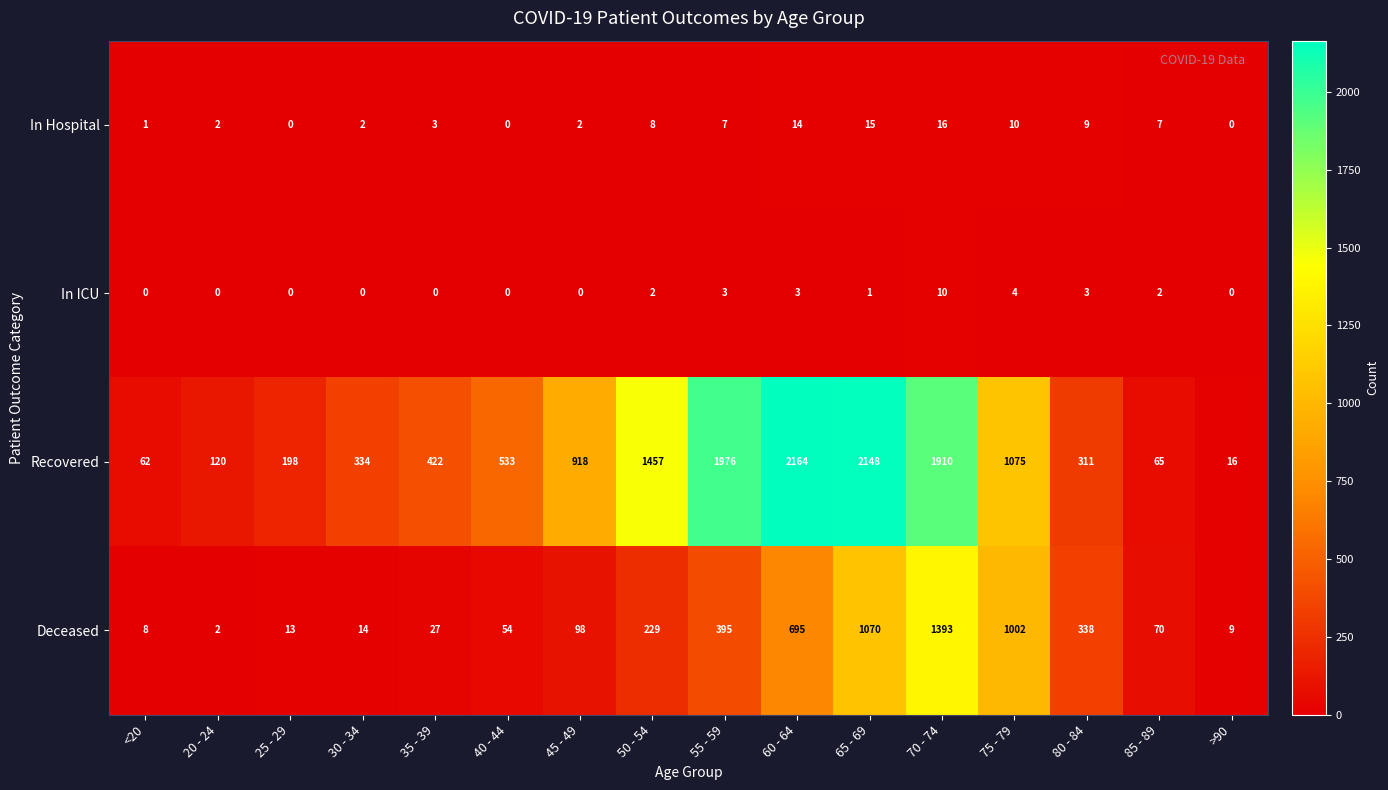

Is it true that Deceased equals 91 at 40 - 44?

False